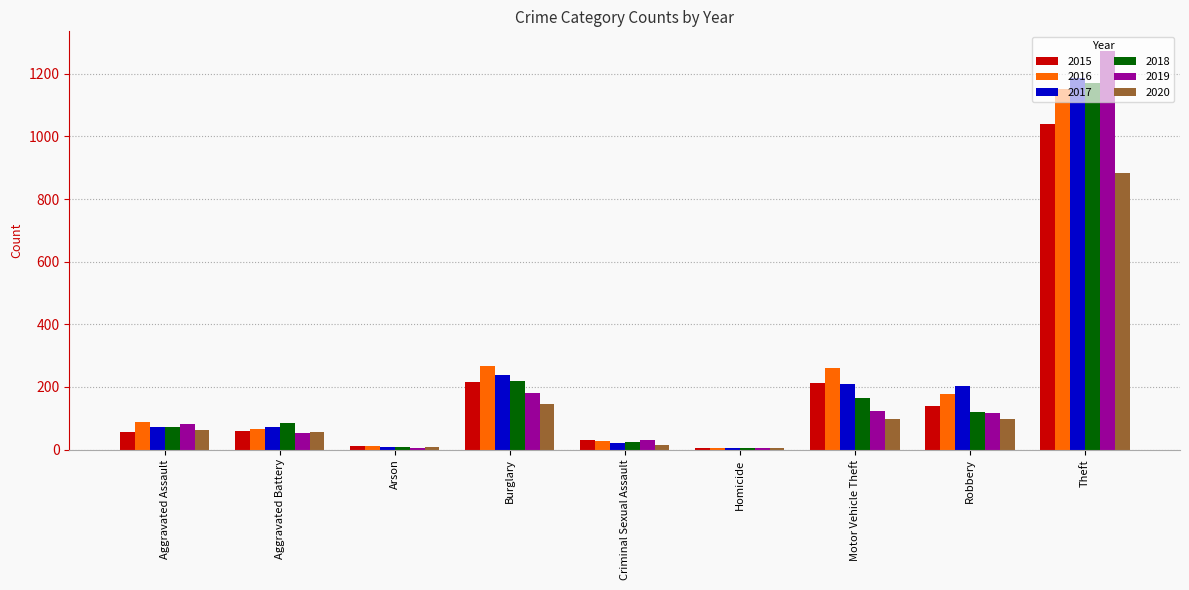

What is the total value across all series at Aggravated Assault?

430